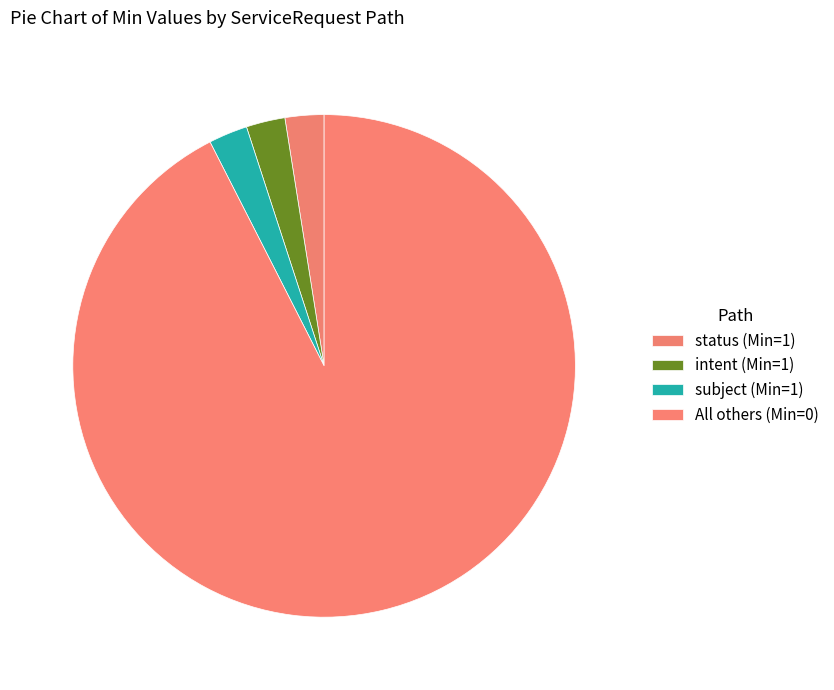

Count the number of slices in the pie.

4